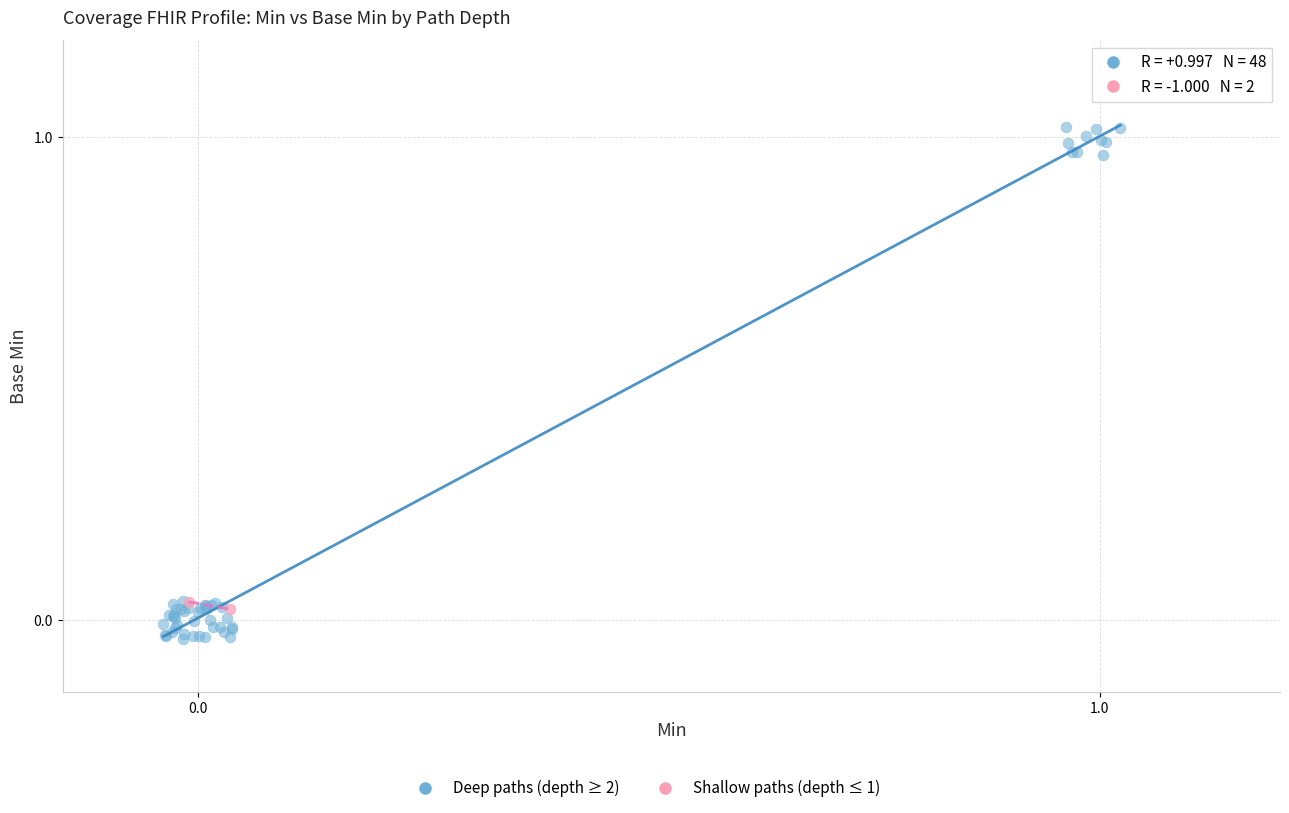

Which series reaches the maximum Y coordinate?

Deep paths (depth ≥ 2)